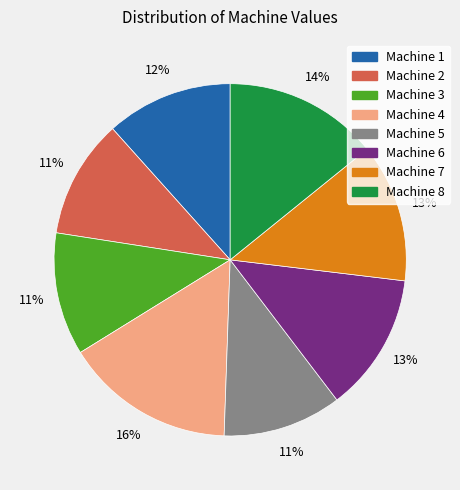

Is Machine 2 the majority of the pie?

No